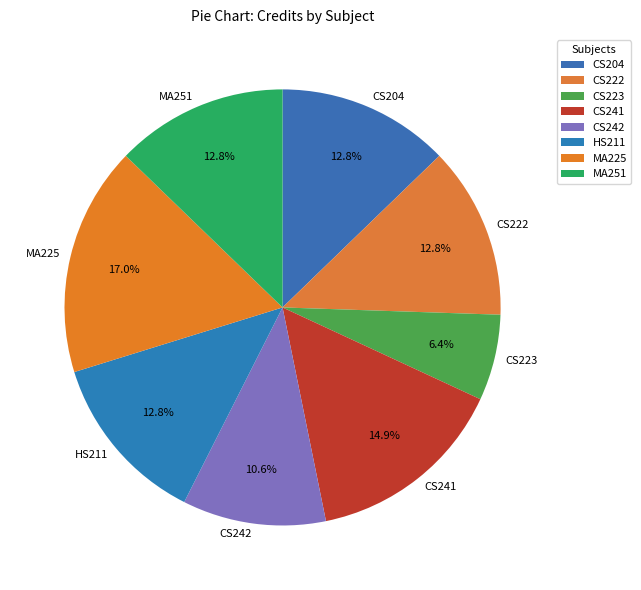

How many slices are in this pie chart?

8